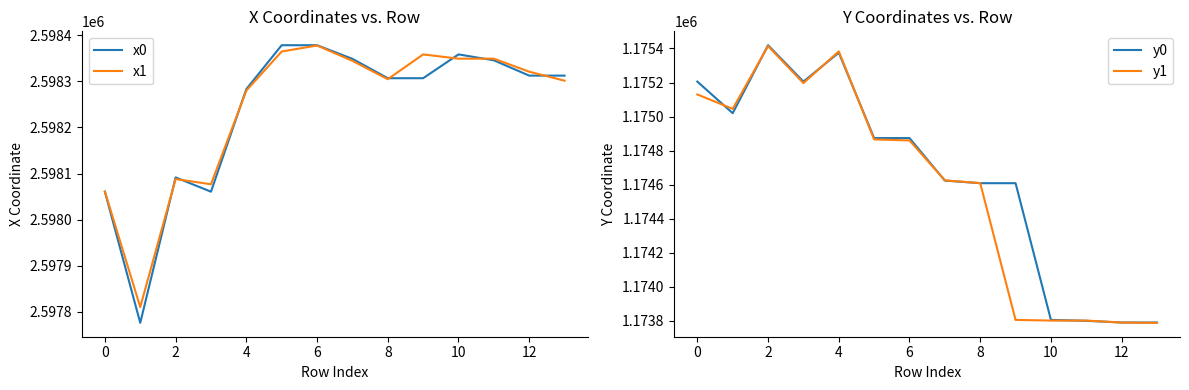

Between 12 and 9, which is larger?

12